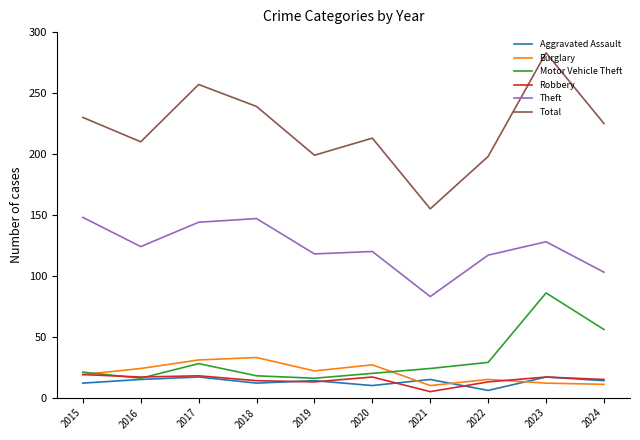

Rank the series at 2020 from lowest to highest value.

Aggravated Assault, Robbery, Motor Vehicle Theft, Burglary, Theft, Total